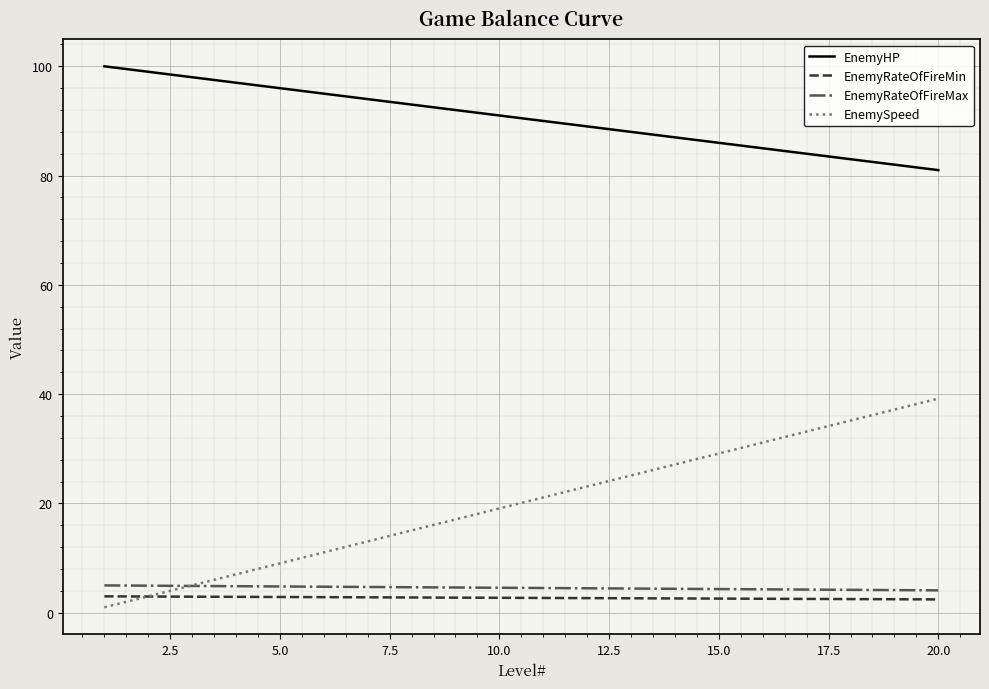

What is the greatest value displayed?

100.0